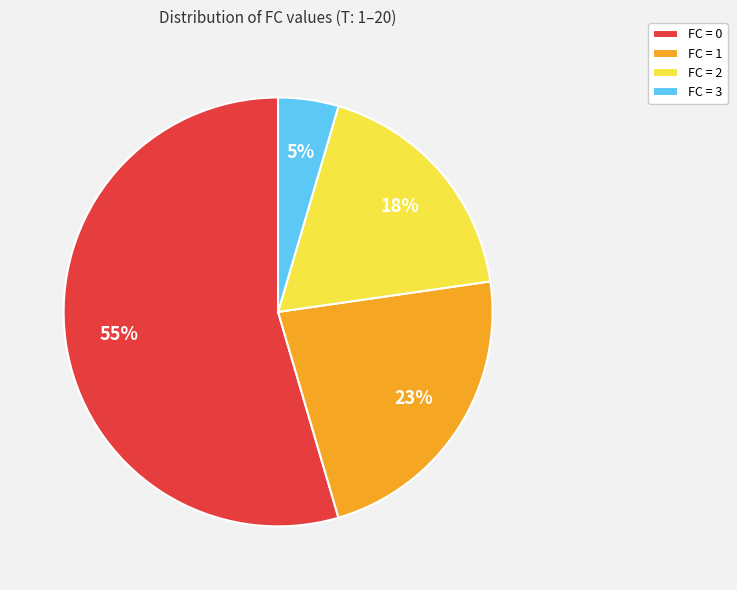

Which slice is the smallest?

FC = 3